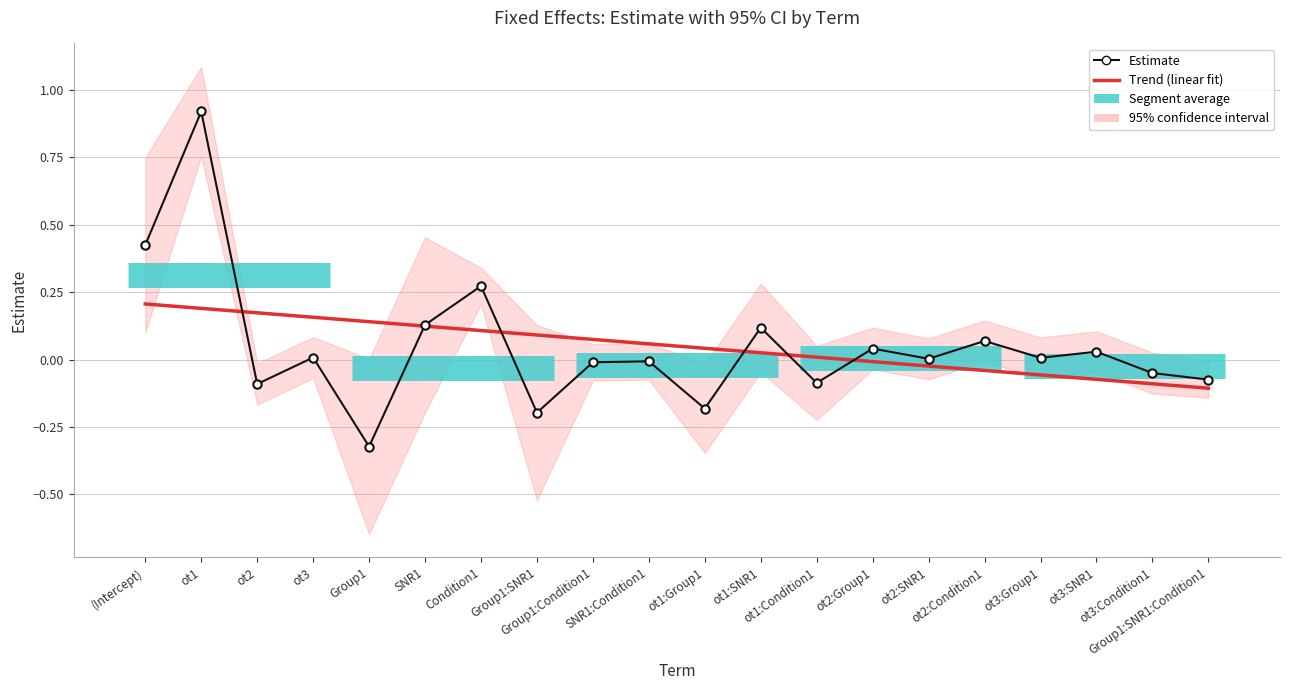

Rank the series by their maximum value, from highest to lowest.

Estimate, Trend (linear fit)